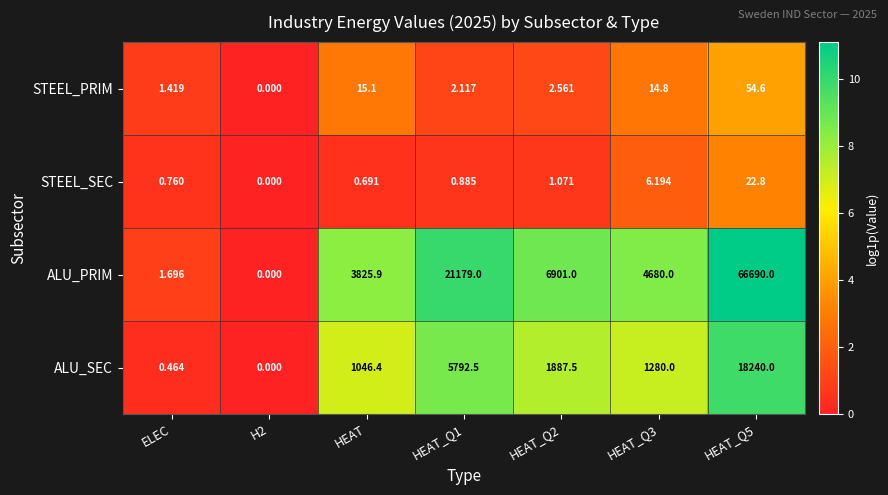

Which series changed the most between H2 and HEAT?

ALU_PRIM